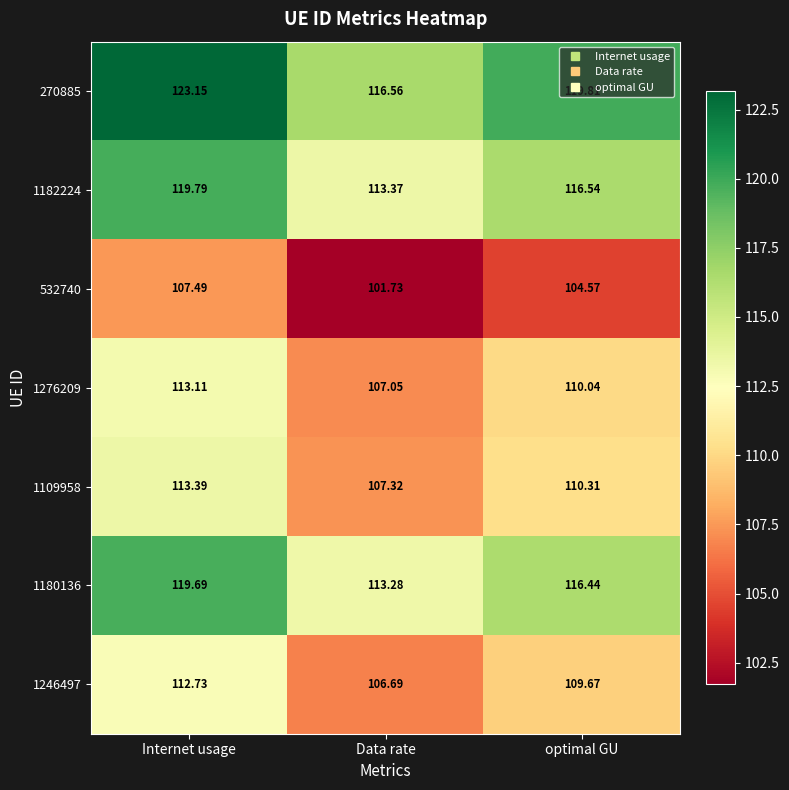

At Data rate, list the series in order from largest to smallest.

270885, 1182224, 1180136, 1109958, 1276209, 1246497, 532740